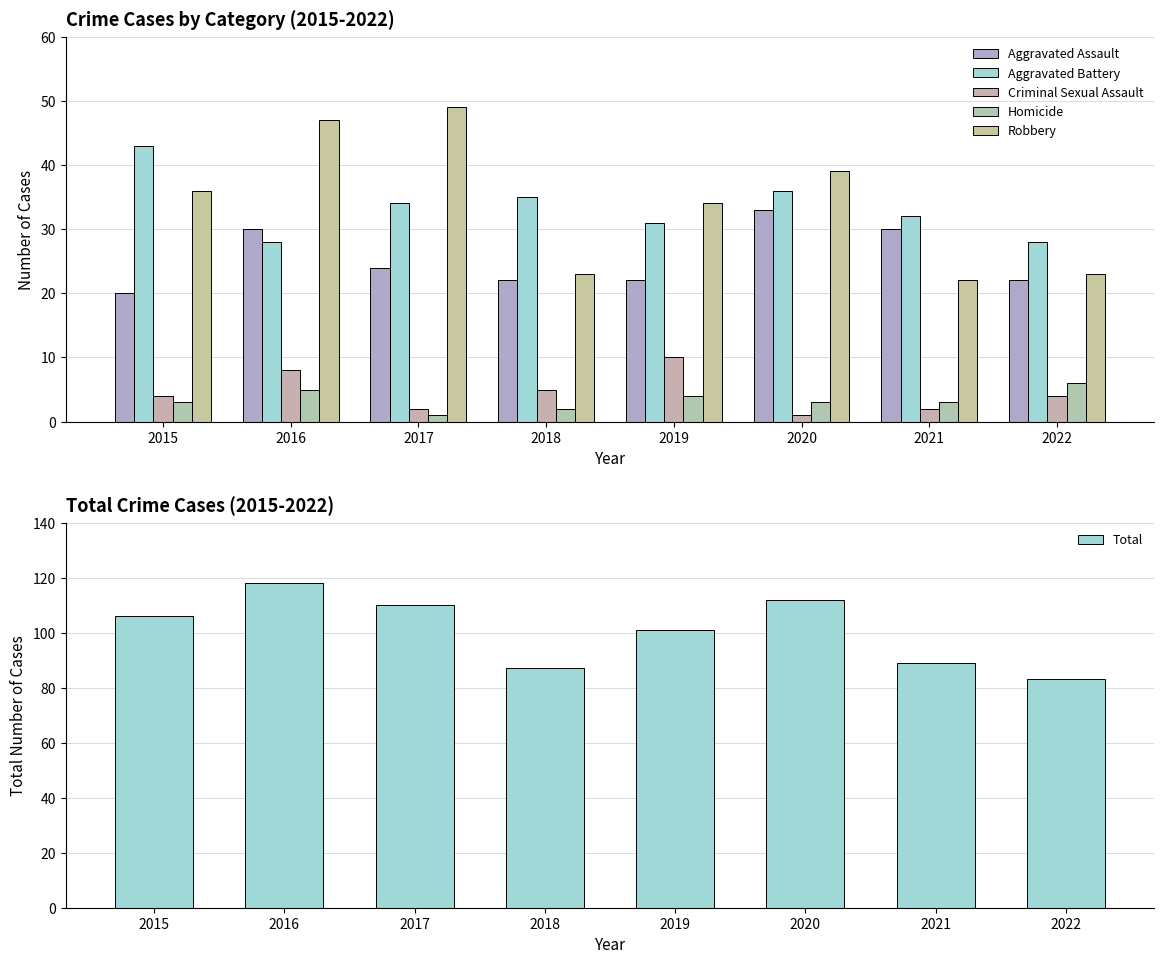

At which label does Criminal Sexual Assault reach its peak?

2019